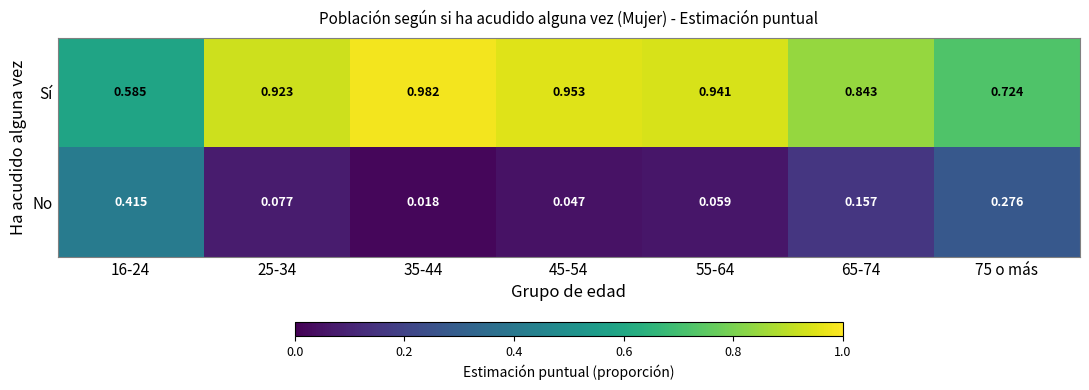

At 45-54, list the series in order from largest to smallest.

Sí, No